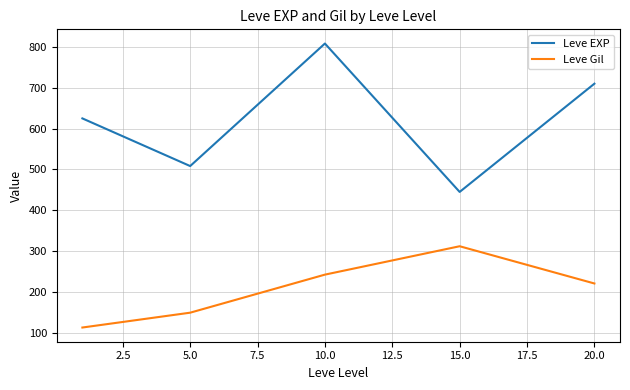

What is the smallest value displayed?

113.0